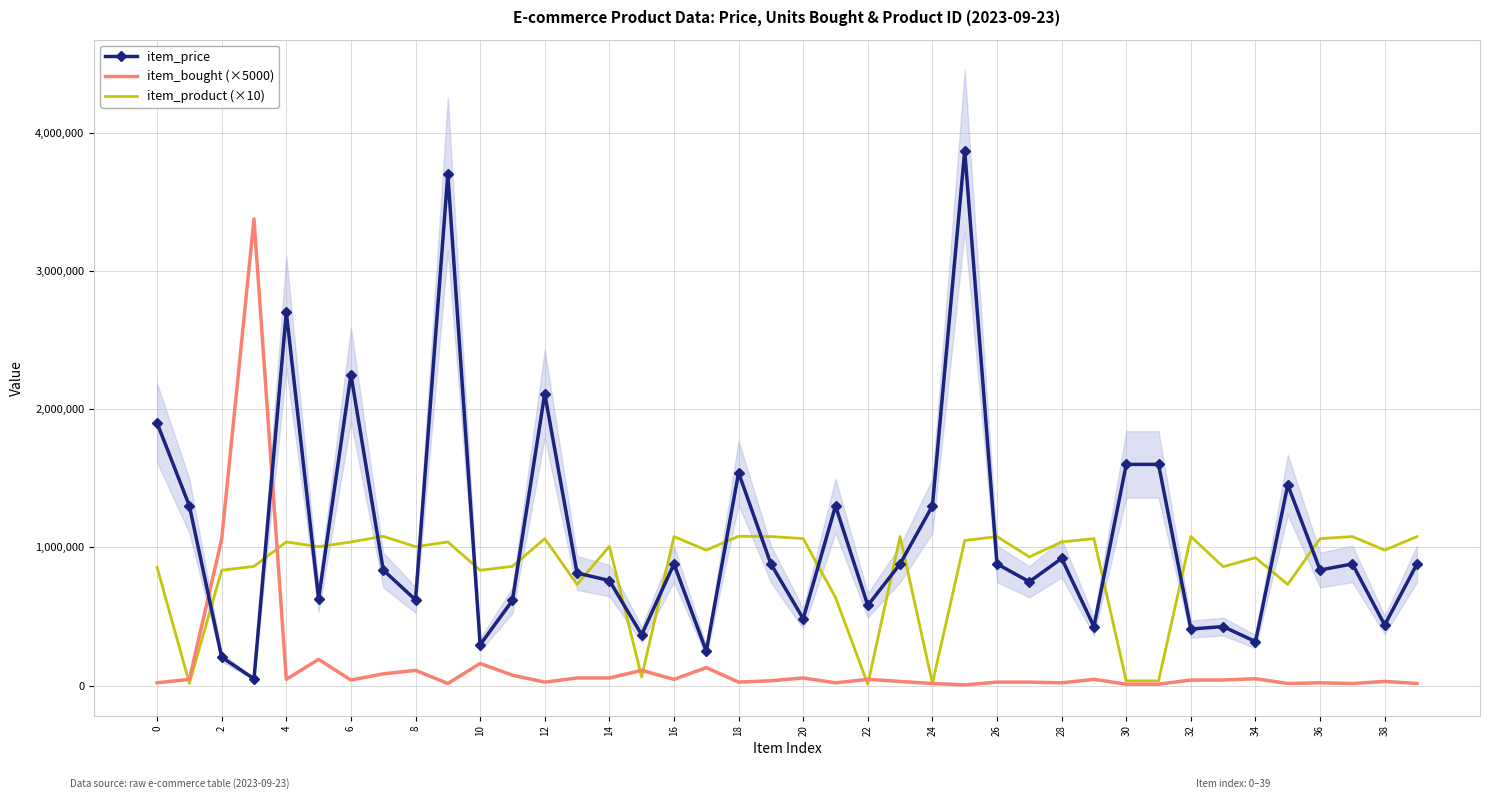

Is the value of item_bought (×5000) at 8 greater than the value of item_price at 18?

No